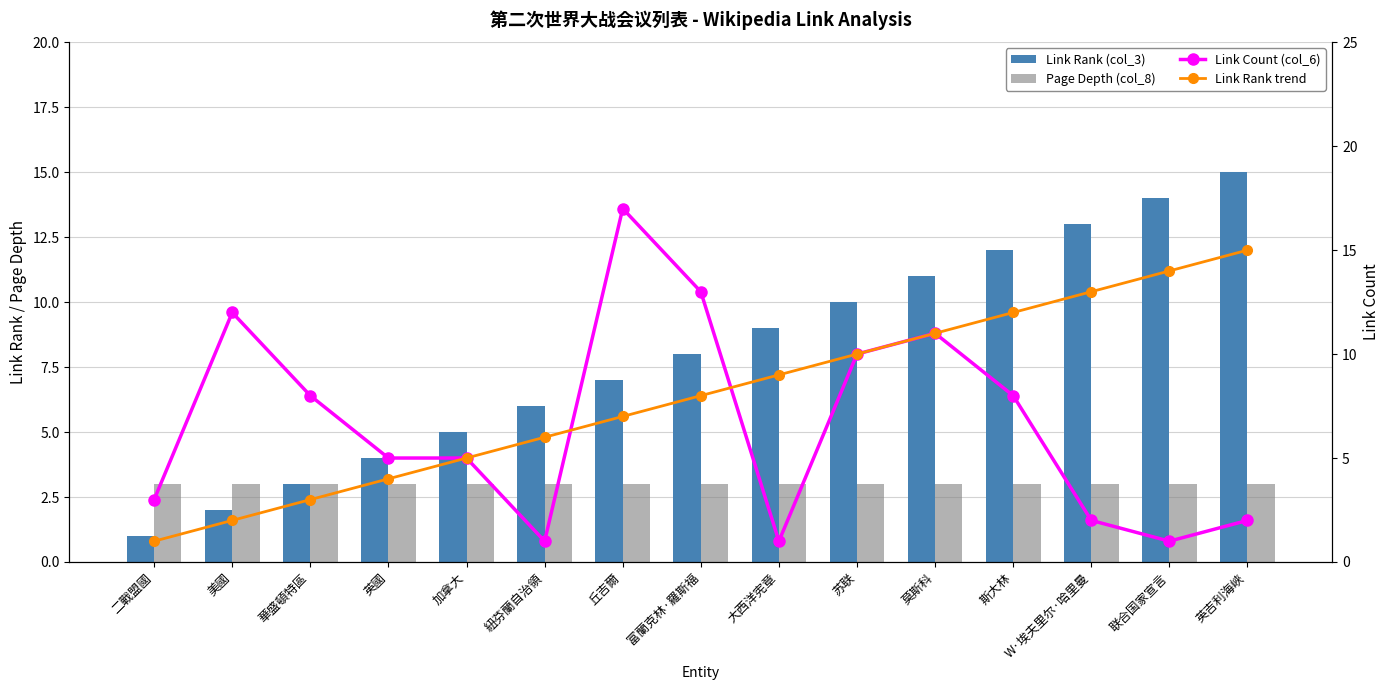

The value of Page Depth (col_8) at W·埃夫里尔·哈里曼 is 3. True or false?

True